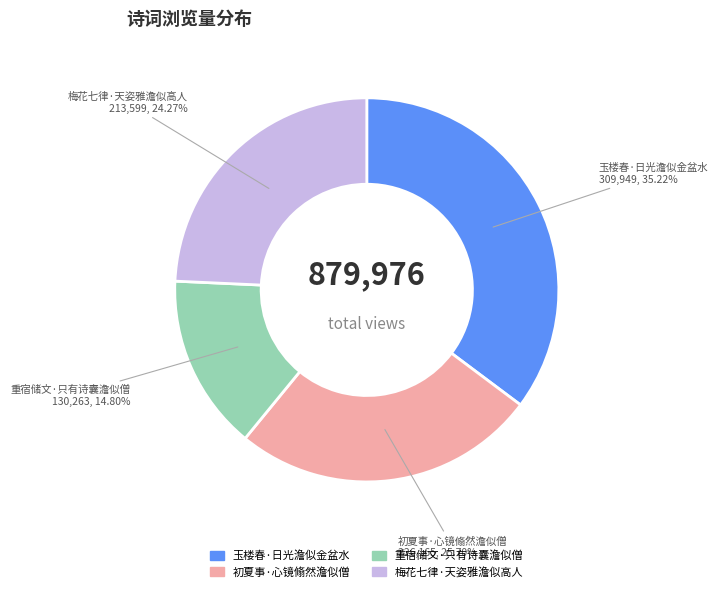

How much of the chart is everything except 初夏事·心镜翛然澹似僧?

74.3%